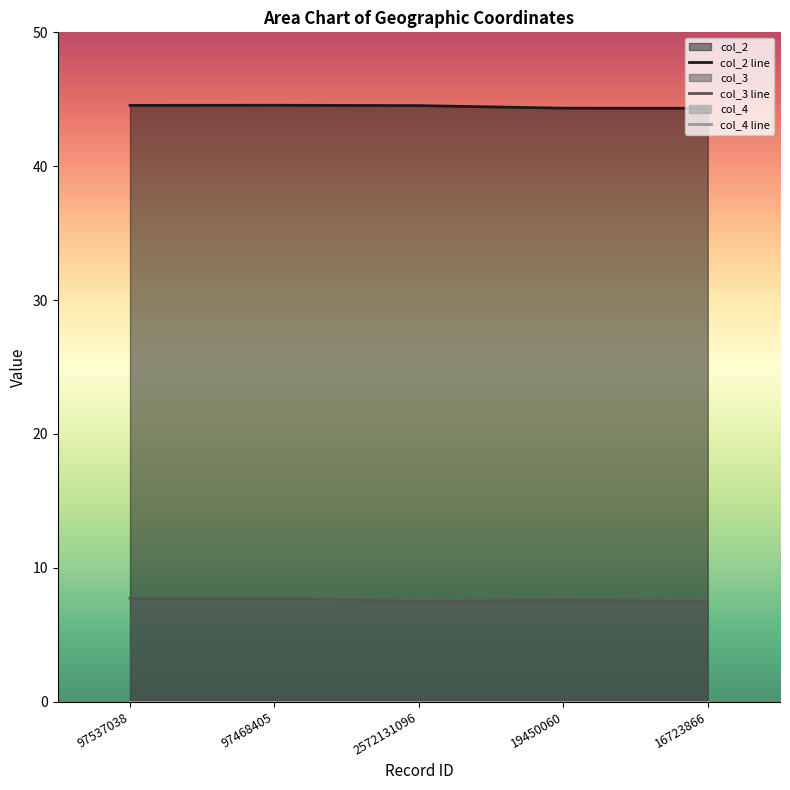

The col_2 line series shows 44.5 at 2572131096. True or false?

True